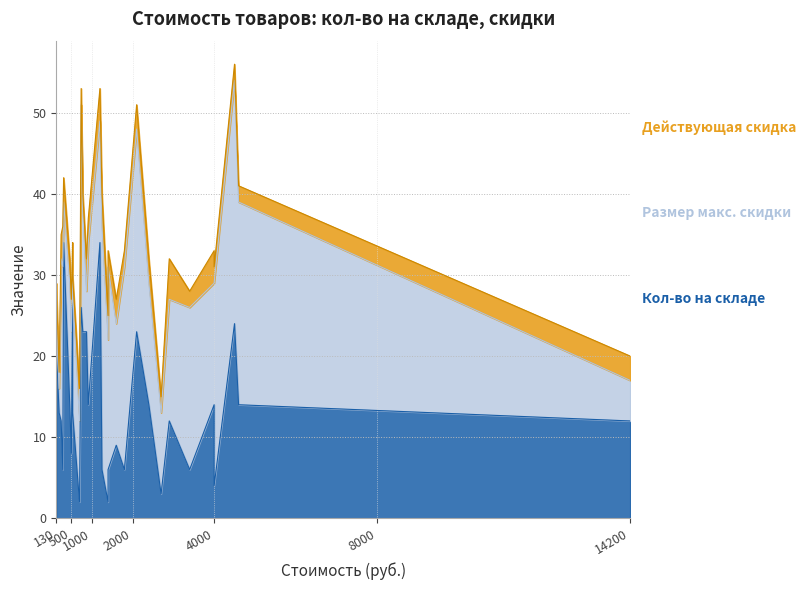

The value of Размер макс. скидки at 130 is 1. True or false?

False